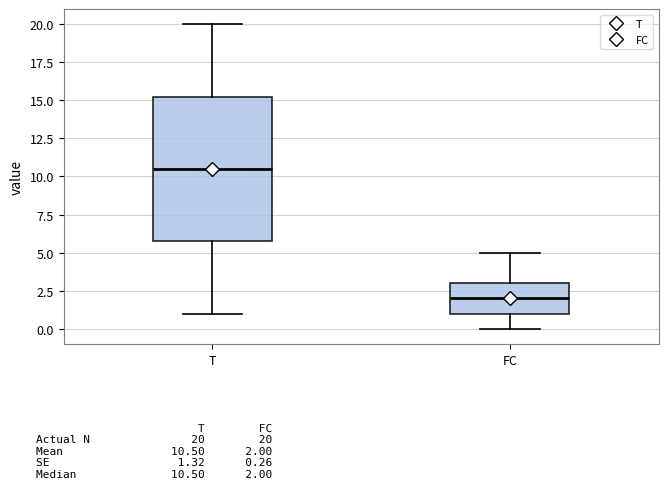

Reading left to right, read every box against the y-axis: the position of its median line, the range the box covers, and the ends of its whiskers. The values are not printed on the chart, so give them approximately, as read against the axis.

T: median 10.5, box 6.0 to 15.5, whiskers 1.0 to 20.0
FC: median 2.0, box 1.0 to 3.0, whiskers 0.0 to 5.0